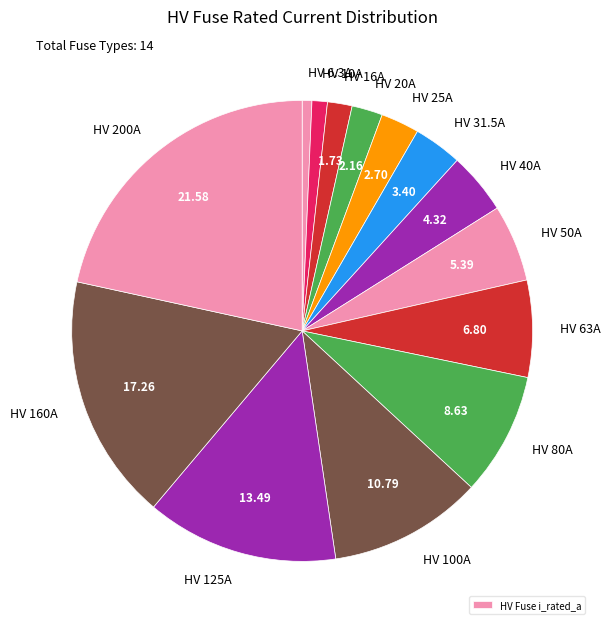

Rank the categories by value from lowest to highest.

HV 6.3A, HV 10A, HV 16A, HV 20A, HV 25A, HV 31.5A, HV 40A, HV 50A, HV 63A, HV 80A, HV 100A, HV 125A, HV 160A, HV 200A